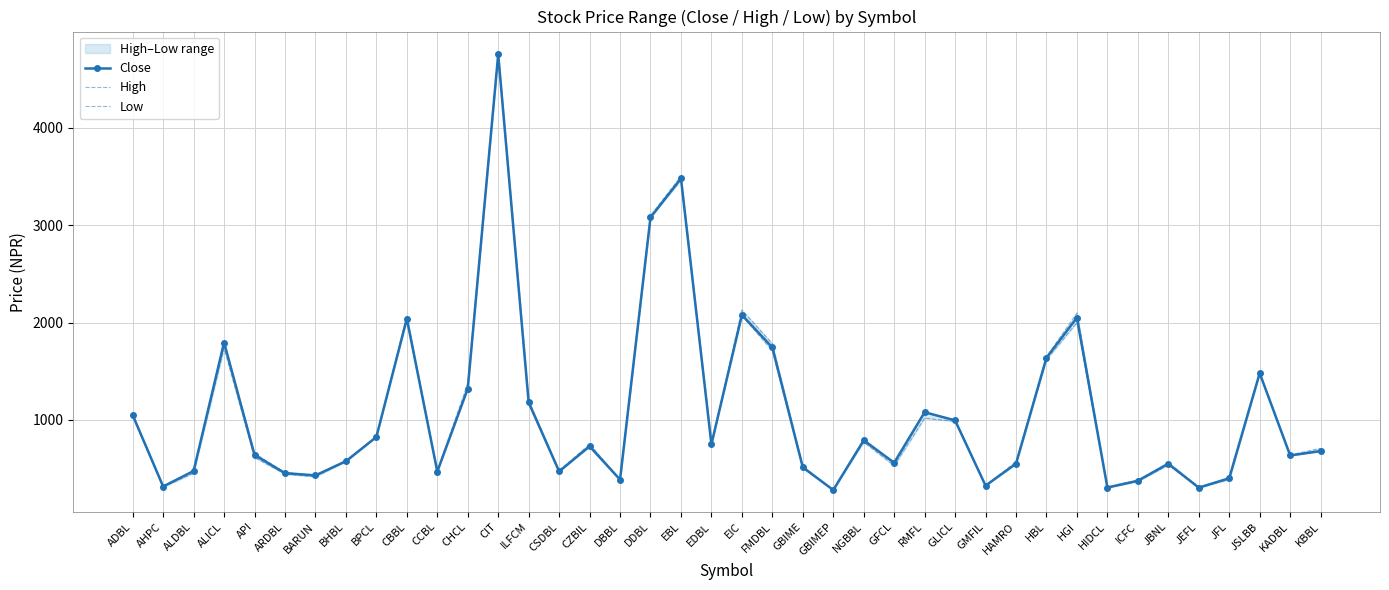

What is the label of the 40th point from the right?

ADBL